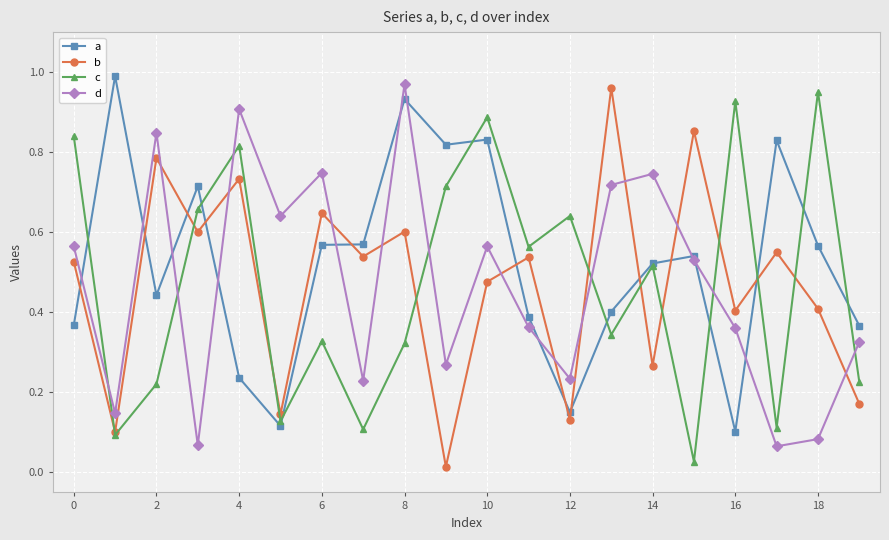

True or false: b and a cross at least once.

True